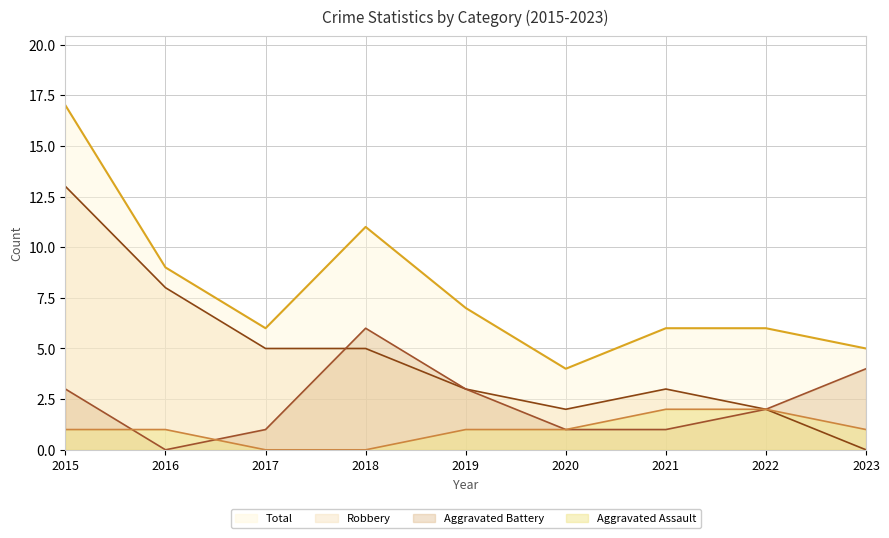

Reading left to right, extract all data points from this chart.

Aggravated Assault: 1	1	0	0	1	1	2	2	1
Aggravated Battery: 3	0	1	6	3	1	1	2	4
Robbery: 13	8	5	5	3	2	3	2	0
Total: 17	9	6	11	7	4	6	6	5